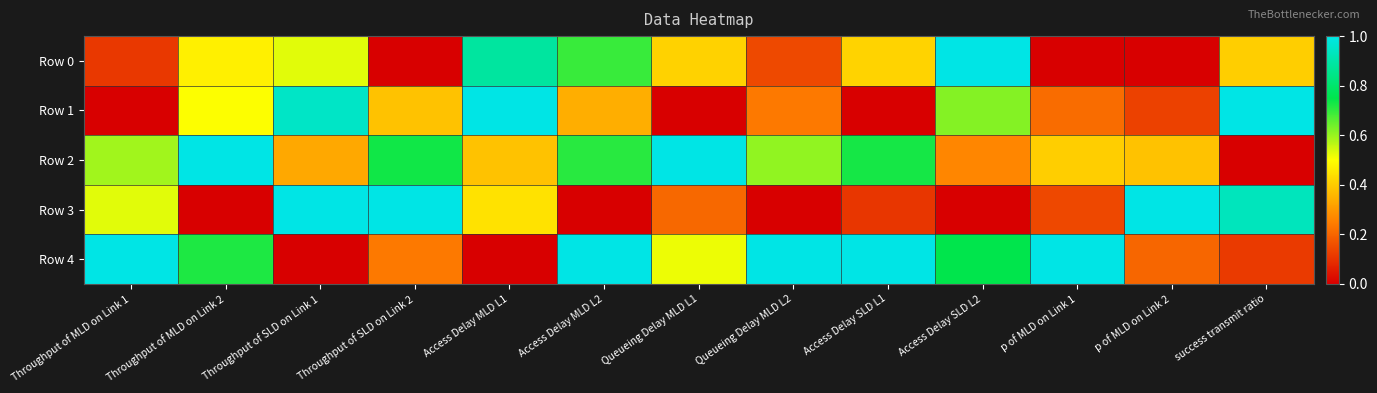

Reading left to right, extract all data points from this chart.

Row 0: Throughput of MLD on Link 1=0.1	Throughput of MLD on Link 2=0.5	Throughput of SLD on Link 1=0.5	Throughput of SLD on Link 2=0.0	Access Delay MLD L1=0.9	Access Delay MLD L2=0.7	Queueing Delay MLD L1=0.4	Queueing Delay MLD L2=0.1	Access Delay SLD L1=0.4	Access Delay SLD L2=1.0	p of MLD on Link 1=0.0	p of MLD on Link 2=0.0	success transmit ratio=0.4
Row 1: Throughput of MLD on Link 1=0.0	Throughput of MLD on Link 2=0.5	Throughput of SLD on Link 1=0.9	Throughput of SLD on Link 2=0.4	Access Delay MLD L1=1.0	Access Delay MLD L2=0.3	Queueing Delay MLD L1=0.0	Queueing Delay MLD L2=0.2	Access Delay SLD L1=0.0	Access Delay SLD L2=0.6	p of MLD on Link 1=0.2	p of MLD on Link 2=0.1	success transmit ratio=1.0
Row 2: Throughput of MLD on Link 1=0.6	Throughput of MLD on Link 2=1.0	Throughput of SLD on Link 1=0.3	Throughput of SLD on Link 2=0.7	Access Delay MLD L1=0.4	Access Delay MLD L2=0.7	Queueing Delay MLD L1=1.0	Queueing Delay MLD L2=0.6	Access Delay SLD L1=0.7	Access Delay SLD L2=0.3	p of MLD on Link 1=0.4	p of MLD on Link 2=0.4	success transmit ratio=0.0
Row 3: Throughput of MLD on Link 1=0.5	Throughput of MLD on Link 2=0.0	Throughput of SLD on Link 1=1.0	Throughput of SLD on Link 2=1.0	Access Delay MLD L1=0.4	Access Delay MLD L2=0.0	Queueing Delay MLD L1=0.2	Queueing Delay MLD L2=0.0	Access Delay SLD L1=0.1	Access Delay SLD L2=0.0	p of MLD on Link 1=0.1	p of MLD on Link 2=1.0	success transmit ratio=0.9
Row 4: Throughput of MLD on Link 1=1.0	Throughput of MLD on Link 2=0.7	Throughput of SLD on Link 1=0.0	Throughput of SLD on Link 2=0.2	Access Delay MLD L1=0.0	Access Delay MLD L2=1.0	Queueing Delay MLD L1=0.5	Queueing Delay MLD L2=1.0	Access Delay SLD L1=1.0	Access Delay SLD L2=0.7	p of MLD on Link 1=1.0	p of MLD on Link 2=0.2	success transmit ratio=0.1